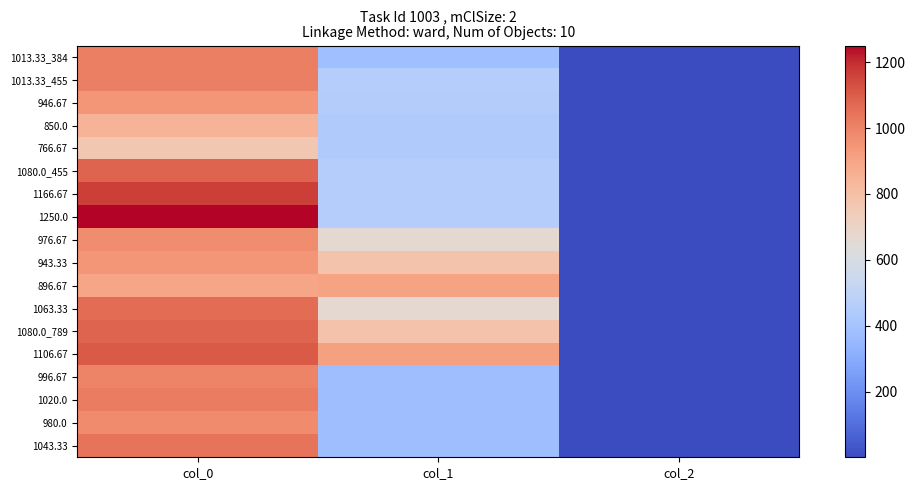

Which has a higher value, col_0 or col_2?

col_0